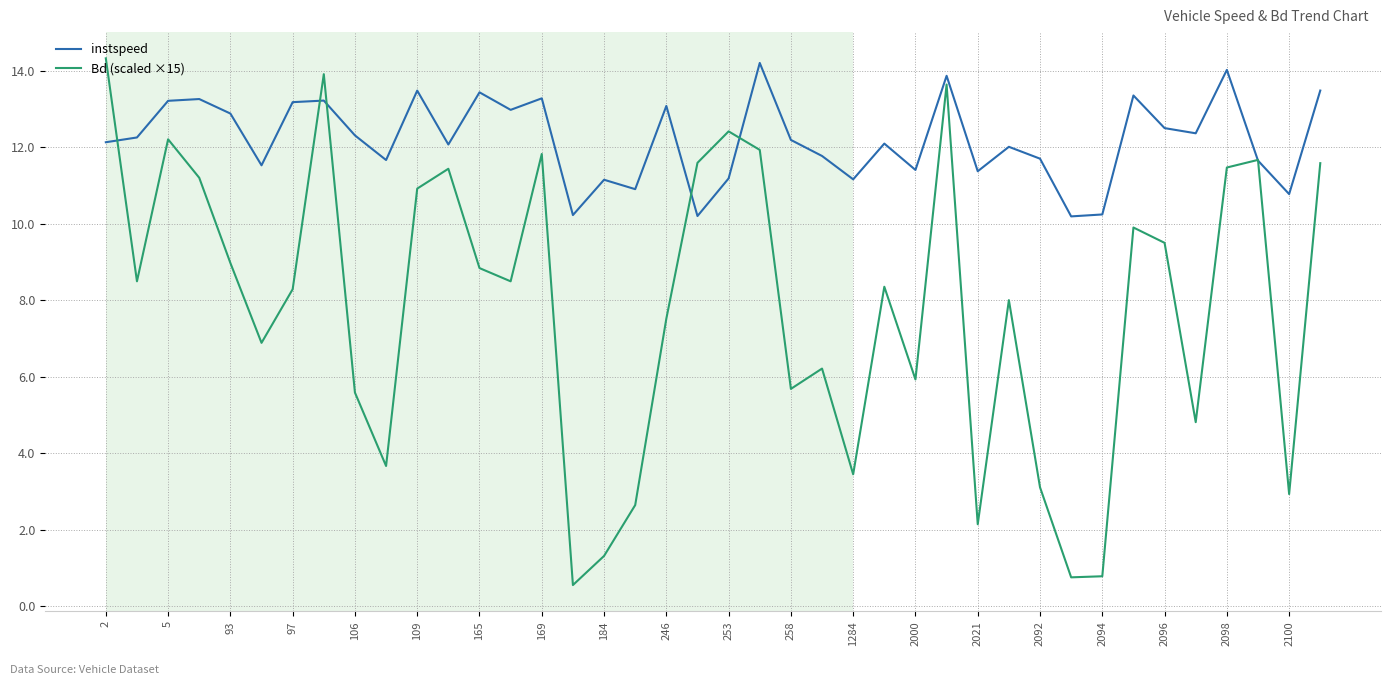

True or false: Bd (scaled ×15) and instspeed intersect in this chart.

True